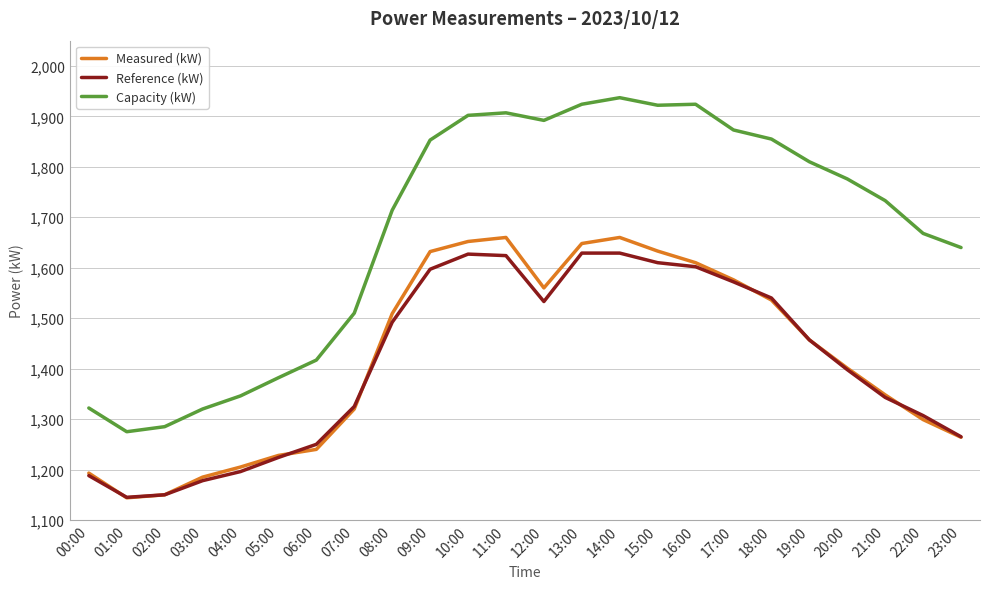

What is the average value of the Capacity (kW) series?

1674